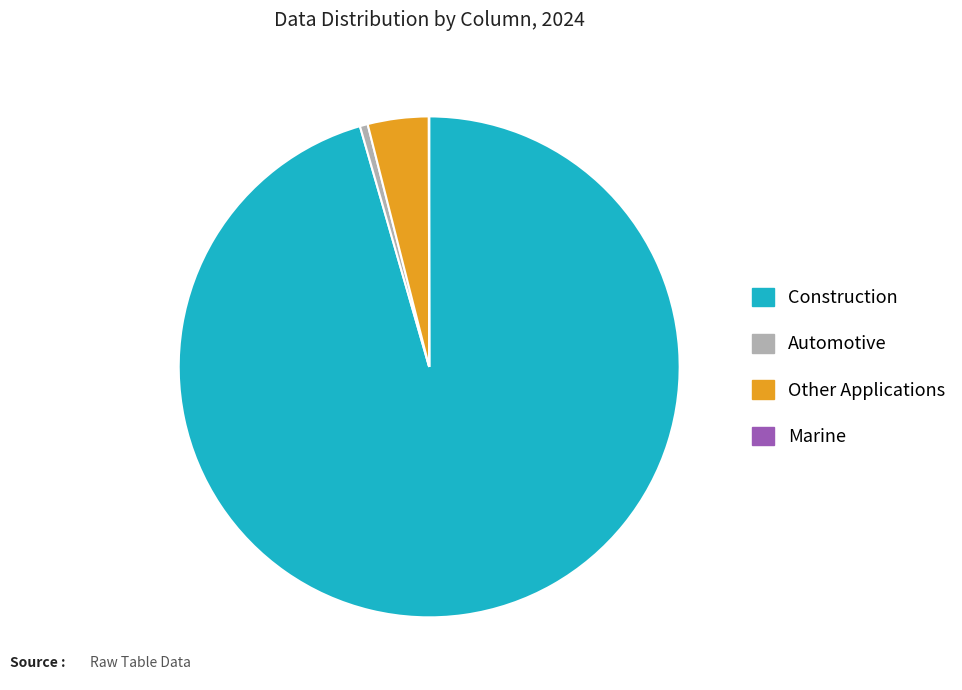

Does any single category account for the majority?

Yes